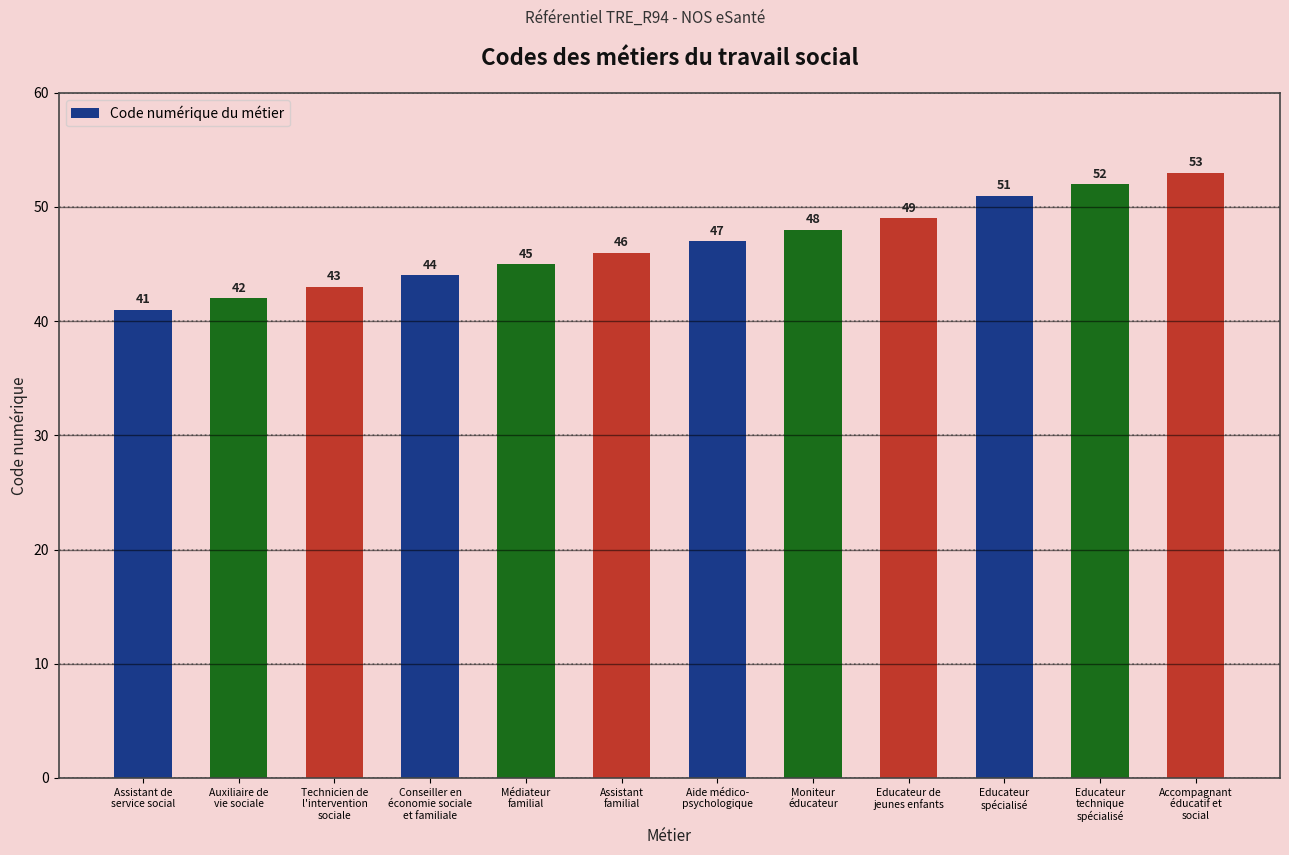

Reading left to right, list all the values displayed in this chart.

Assistant de
service social=41	Auxiliaire de
vie sociale=42	Technicien de
l'intervention
sociale=43	Conseiller en
économie sociale
et familiale=44	Médiateur
familial=45	Assistant
familial=46	Aide médico-
psychologique=47	Moniteur
éducateur=48	Educateur de
jeunes enfants=49	Educateur
spécialisé=51	Educateur
technique
spécialisé=52	Accompagnant
éducatif et
social=53